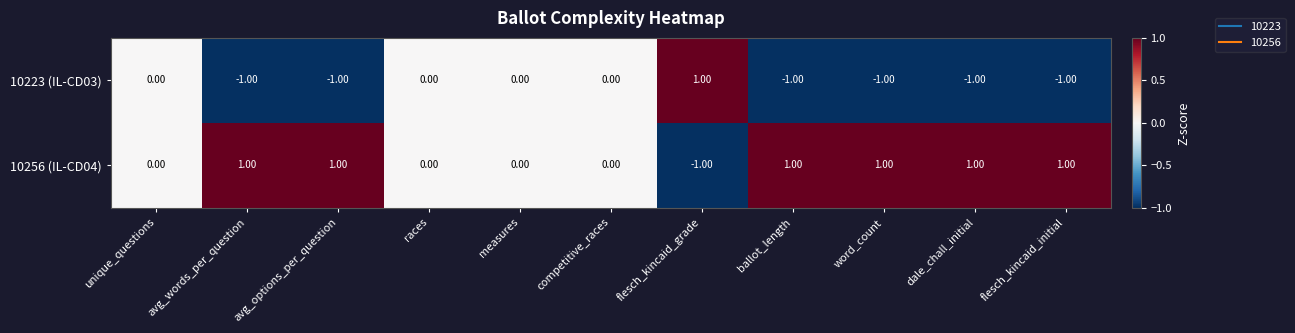

What is the spread (max minus min) of values at ballot_length?

2